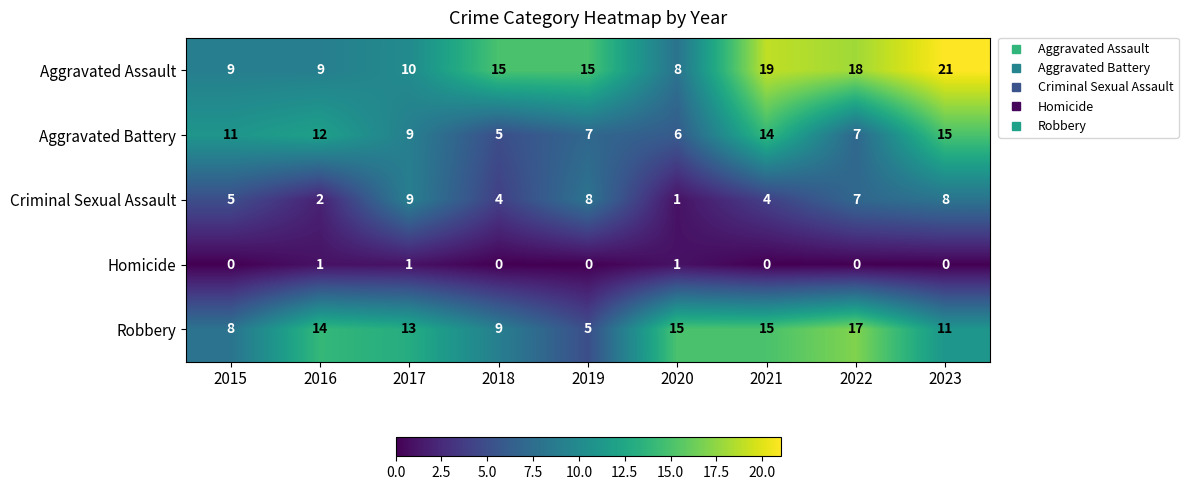

At which category does the chart reach its peak across all series?

2023